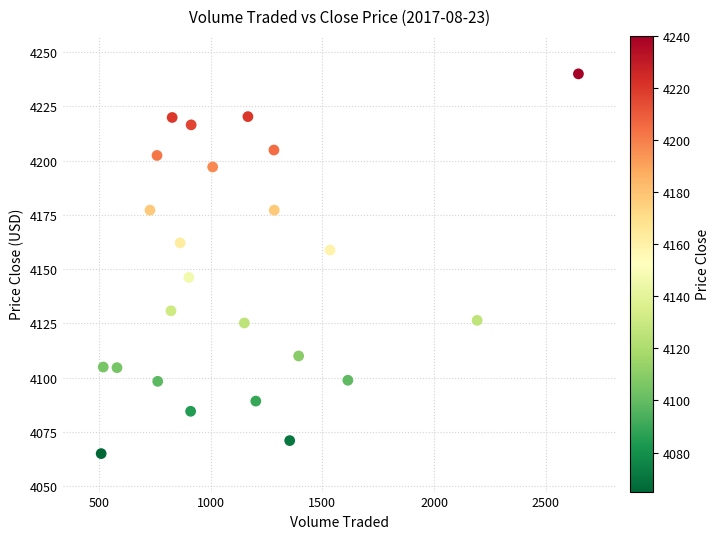

What is the range of Y values (max minus min)?

175.0